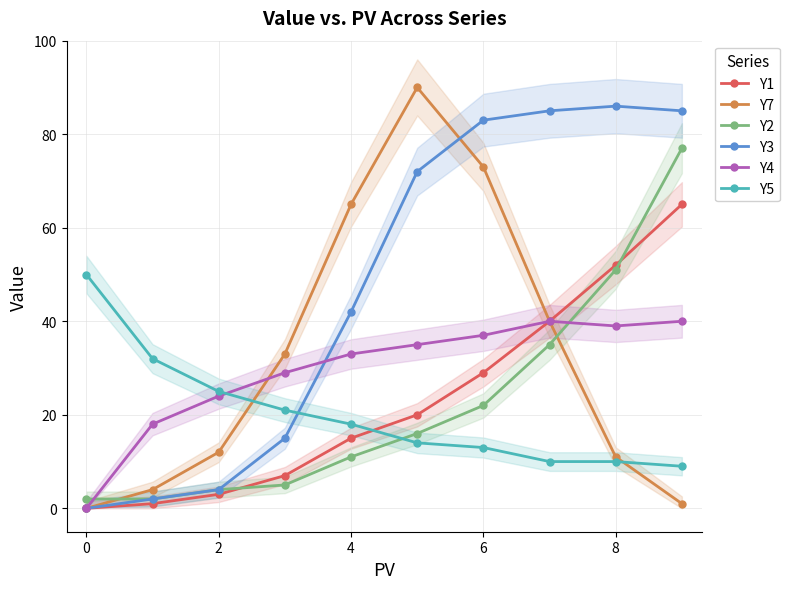

Reading left to right, extract all data points from this chart.

Y1: 0	1	3	7	15	20	29	40	52	65
Y7: 0	4	12	33	65	90	73	40	11	1
Y2: 2	2	4	5	11	16	22	35	51	77
Y3: 0	2	4	15	42	72	83	85	86	85
Y4: 0	18	24	29	33	35	37	40	39	40
Y5: 50	32	25	21	18	14	13	10	10	9